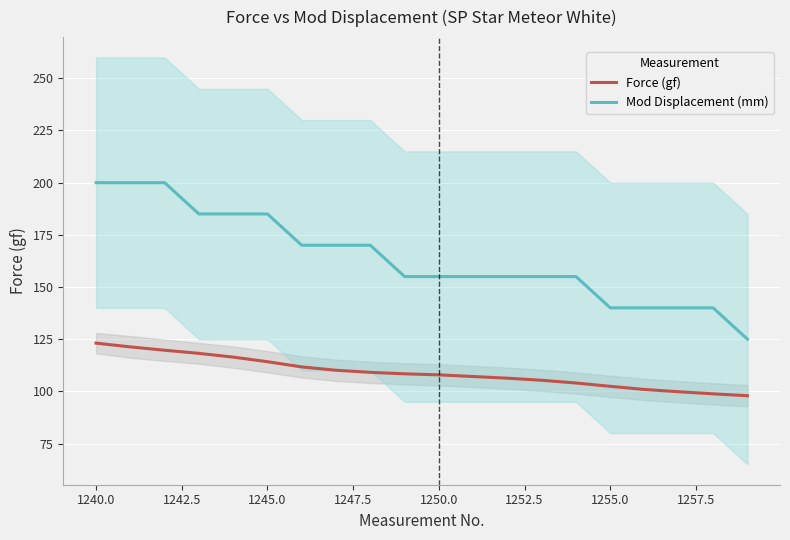

At how many categories does at least one series exceed 151?

15